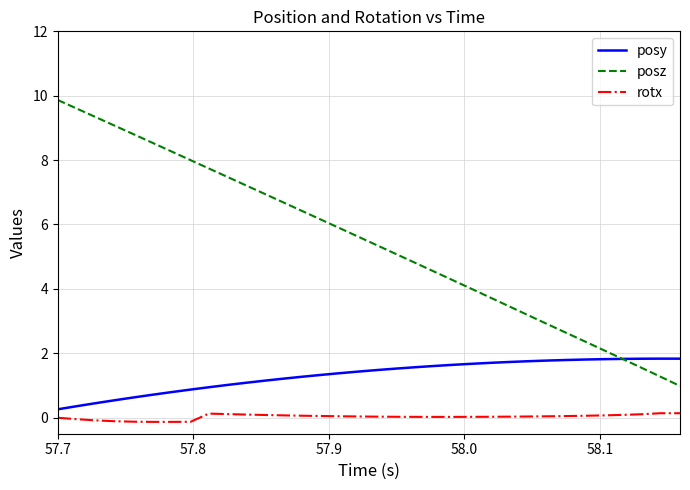

How many lines are shown in the chart?

3